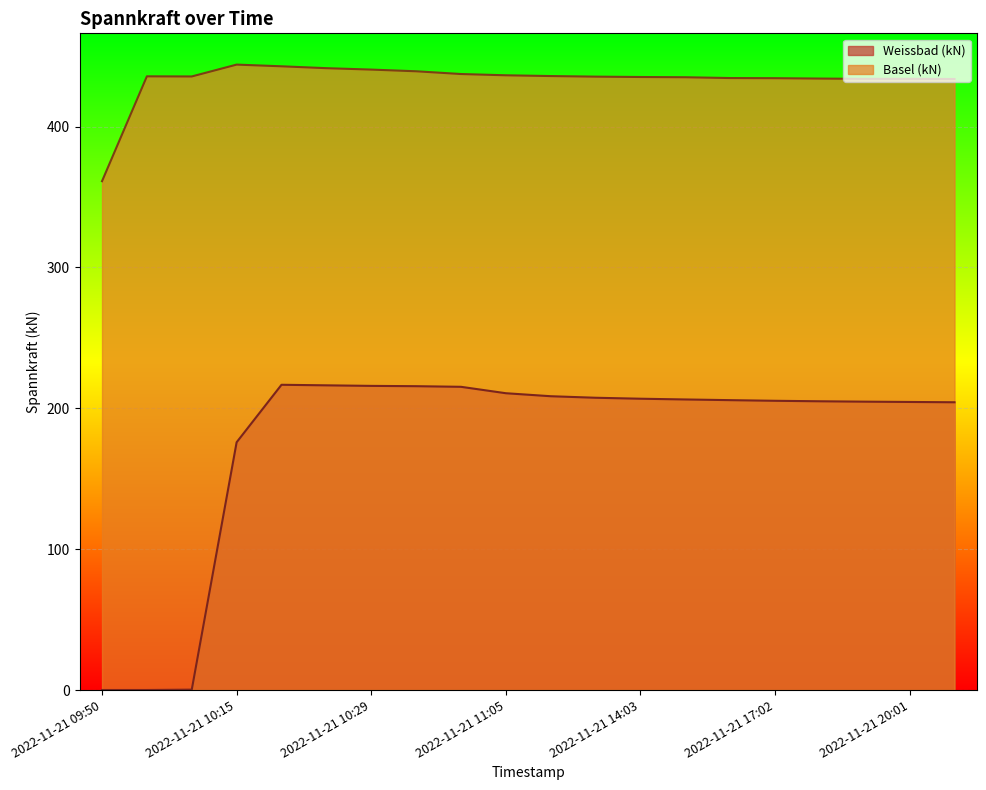

How many lines are shown in the chart?

2